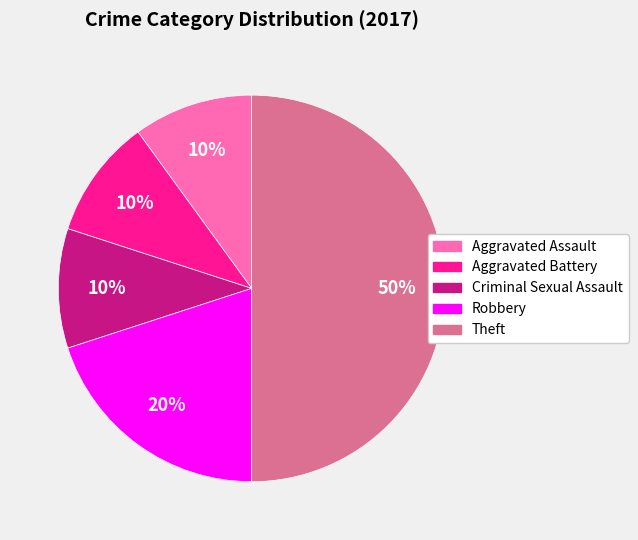

To the nearest percent, what percentage of the pie is Aggravated Battery?

10%